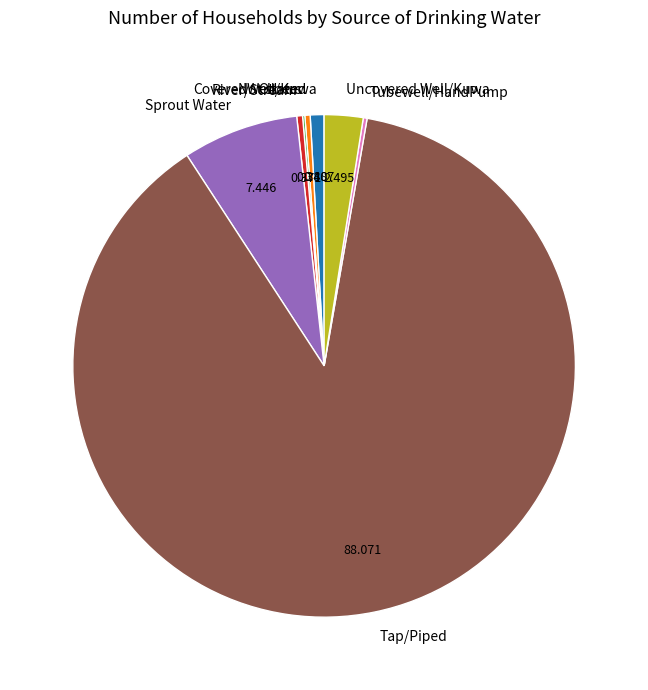

Which slice is the largest?

Tap/Piped